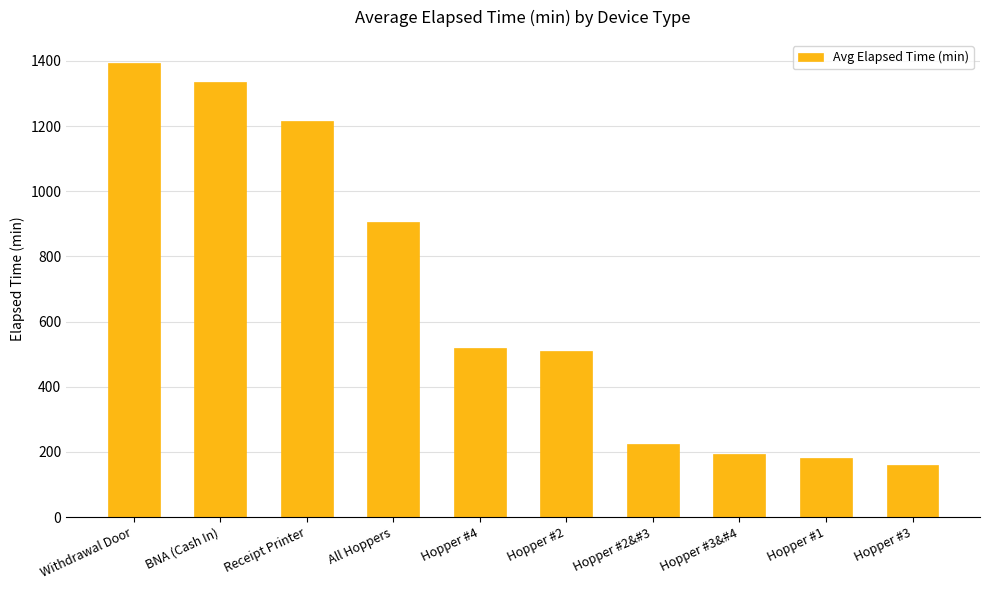

What is the label of the 3rd bar from the left?

Receipt Printer